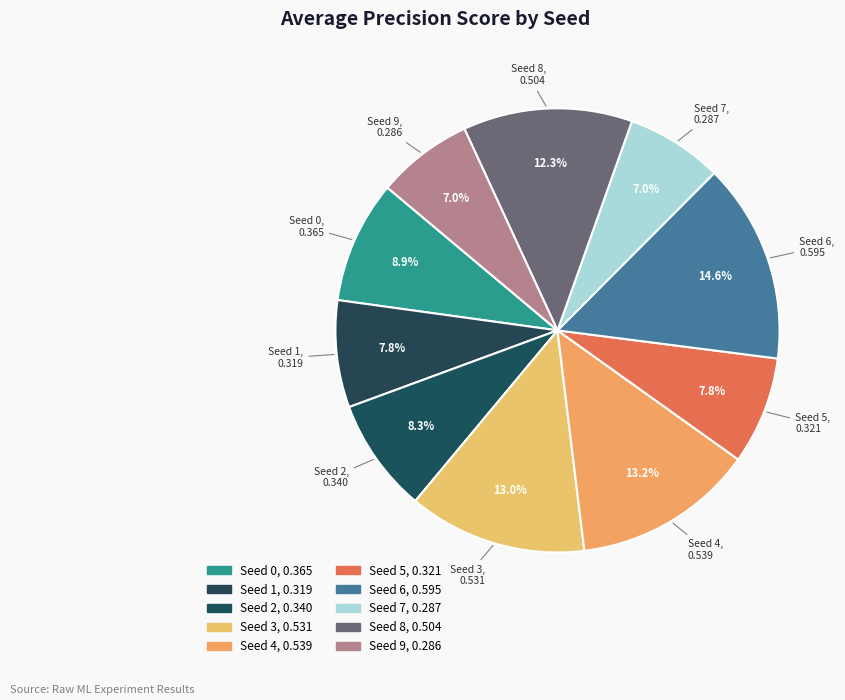

To the nearest percent, what is the difference between the Seed 0 and Seed 5 slice percentages?

1%